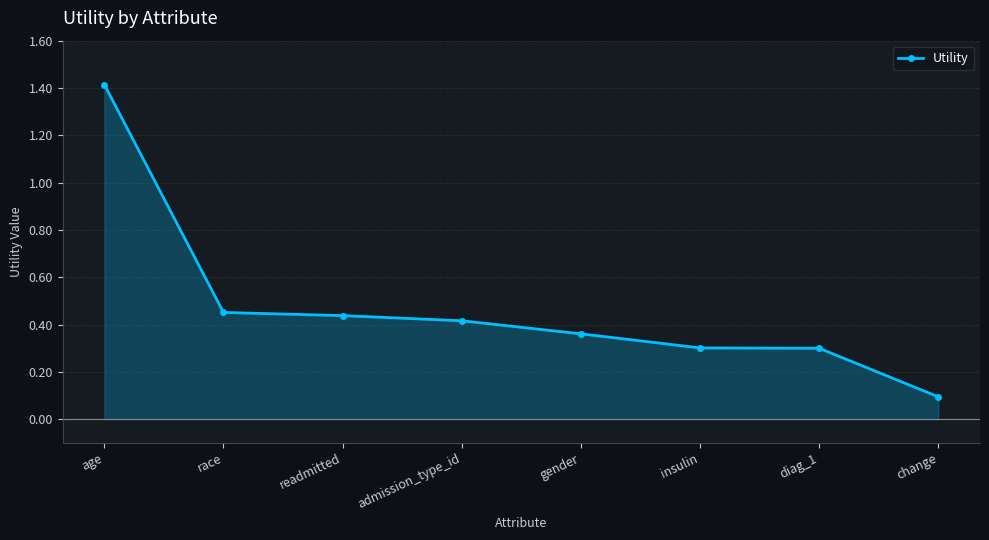

What position from the left is diag_1?

7